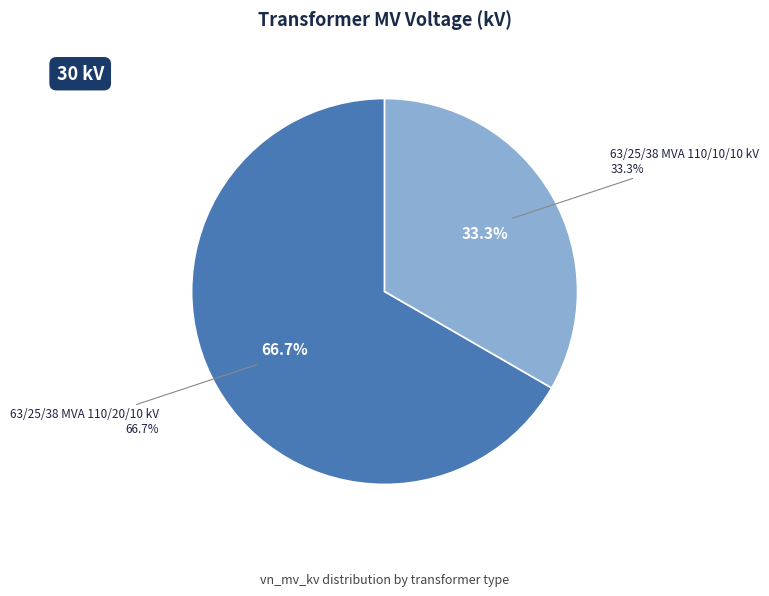

Rank the categories by value from lowest to highest.

63/25/38 MVA 110/10/10 kV, 63/25/38 MVA 110/20/10 kV